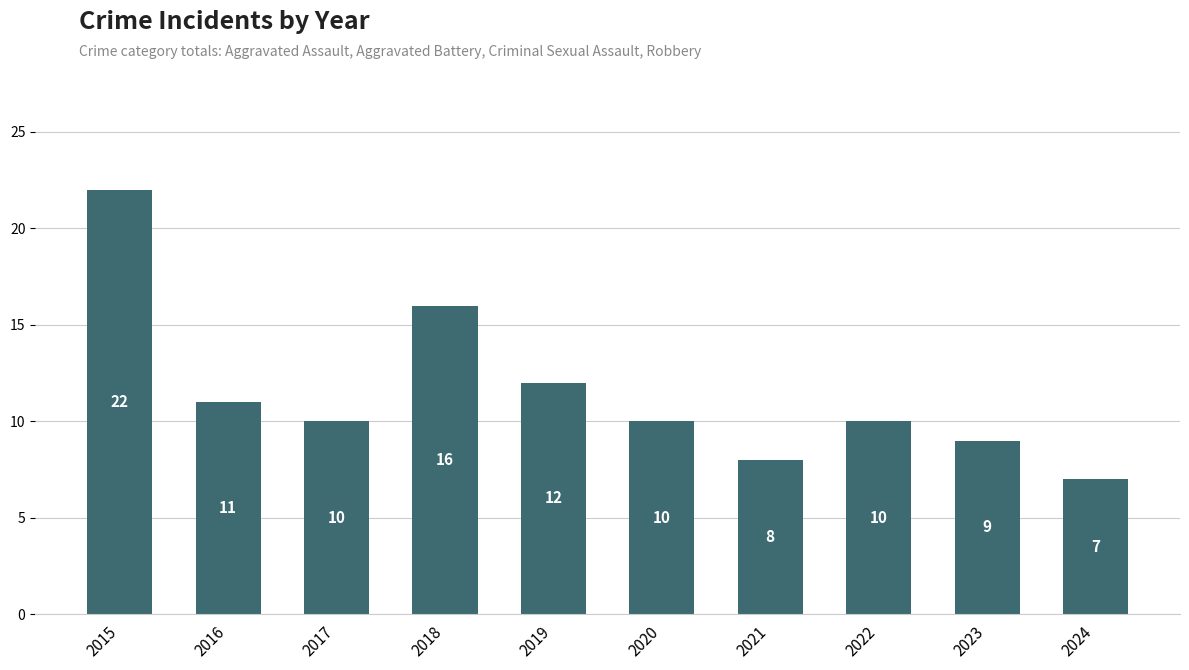

What is the value of the 1st bar from the left?

22